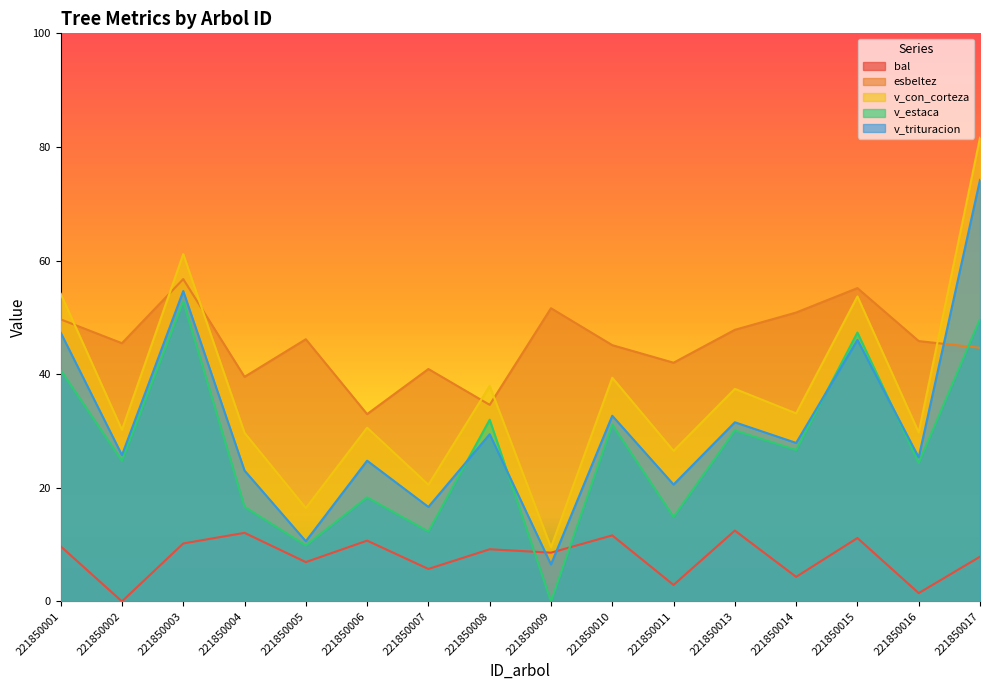

True or false: bal has a value of 4.3 at 221850014.

True